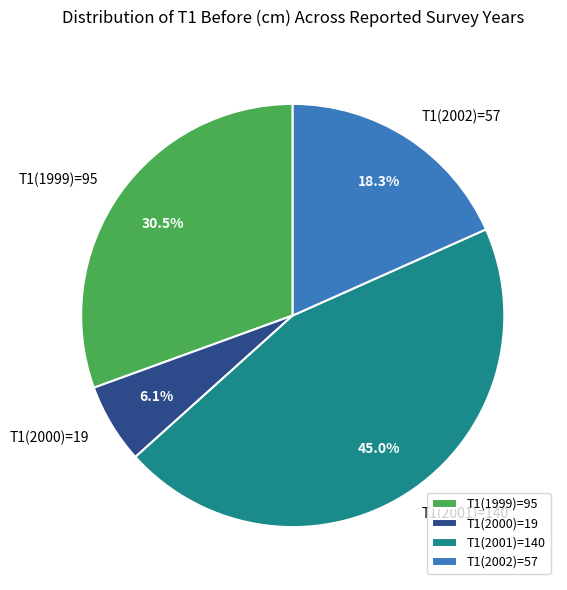

Between T1(2001)=140 and T1(2000)=19, which is larger?

T1(2001)=140